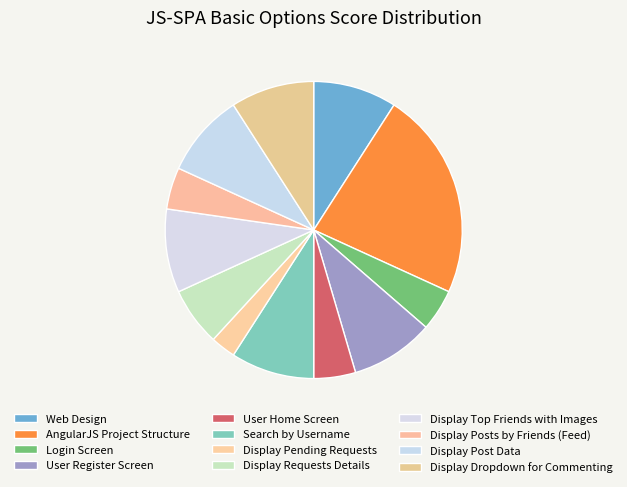

What portion of the pie excludes Search by Username?

90.9%